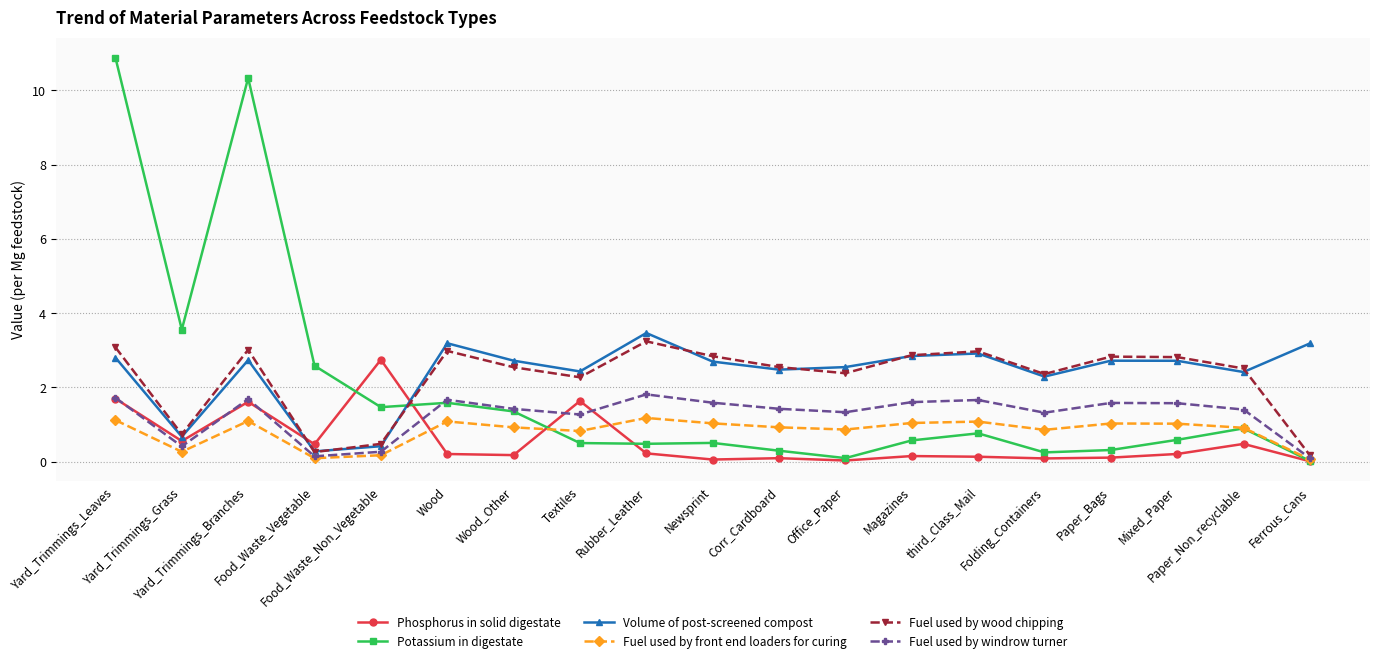

What is the maximum value for Fuel used by windrow turner?

1.8